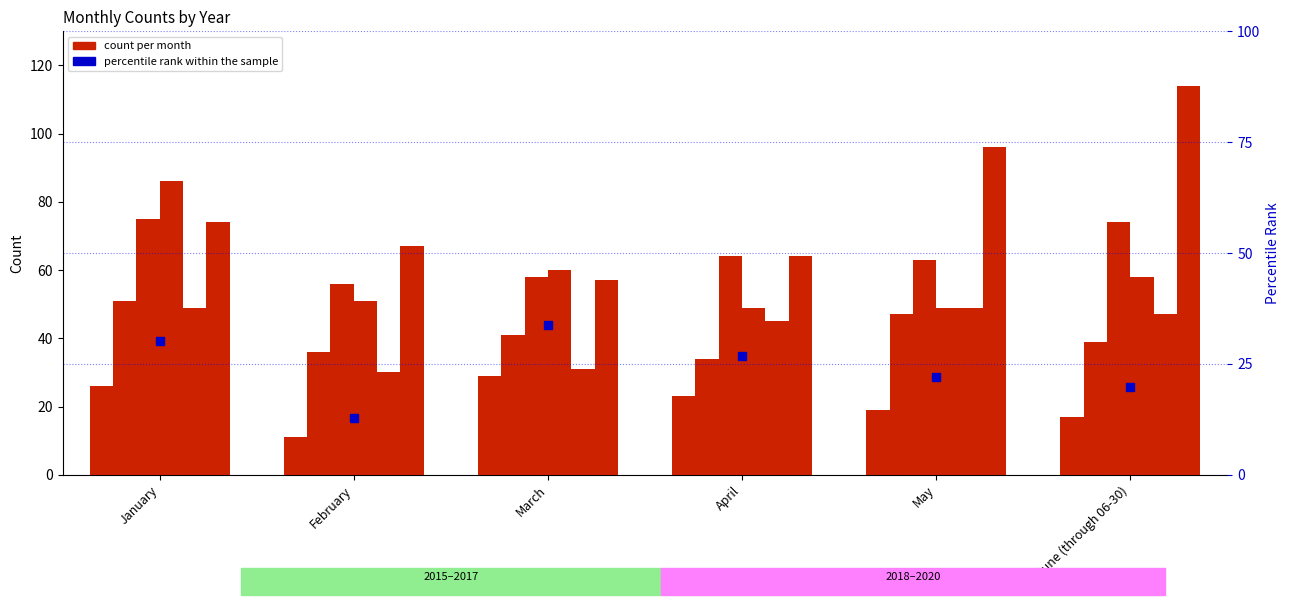

Which label corresponds to the smallest value in the chart?

February